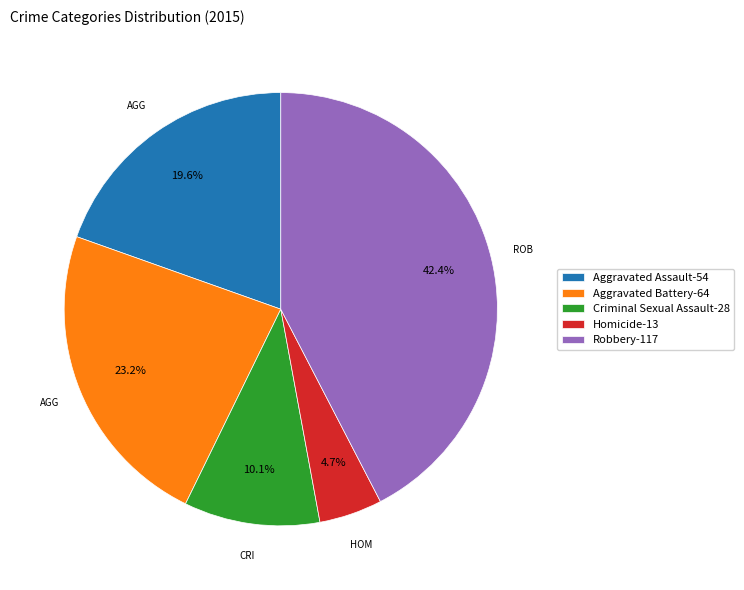

How much of the chart is everything except Aggravated Battery?

76.8%